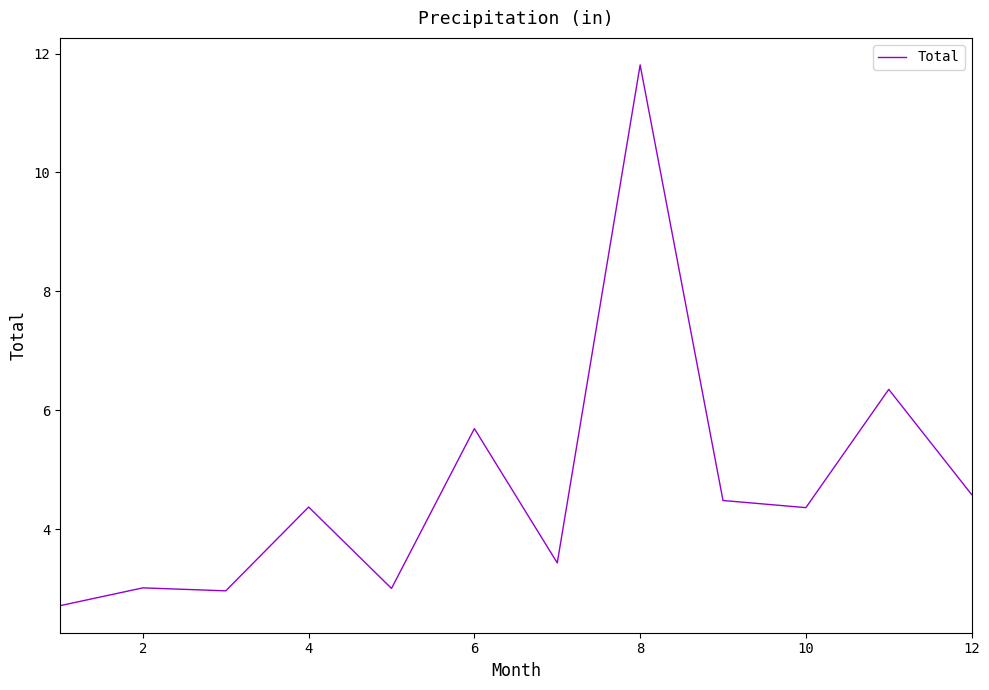

What is the smallest value displayed?

2.7